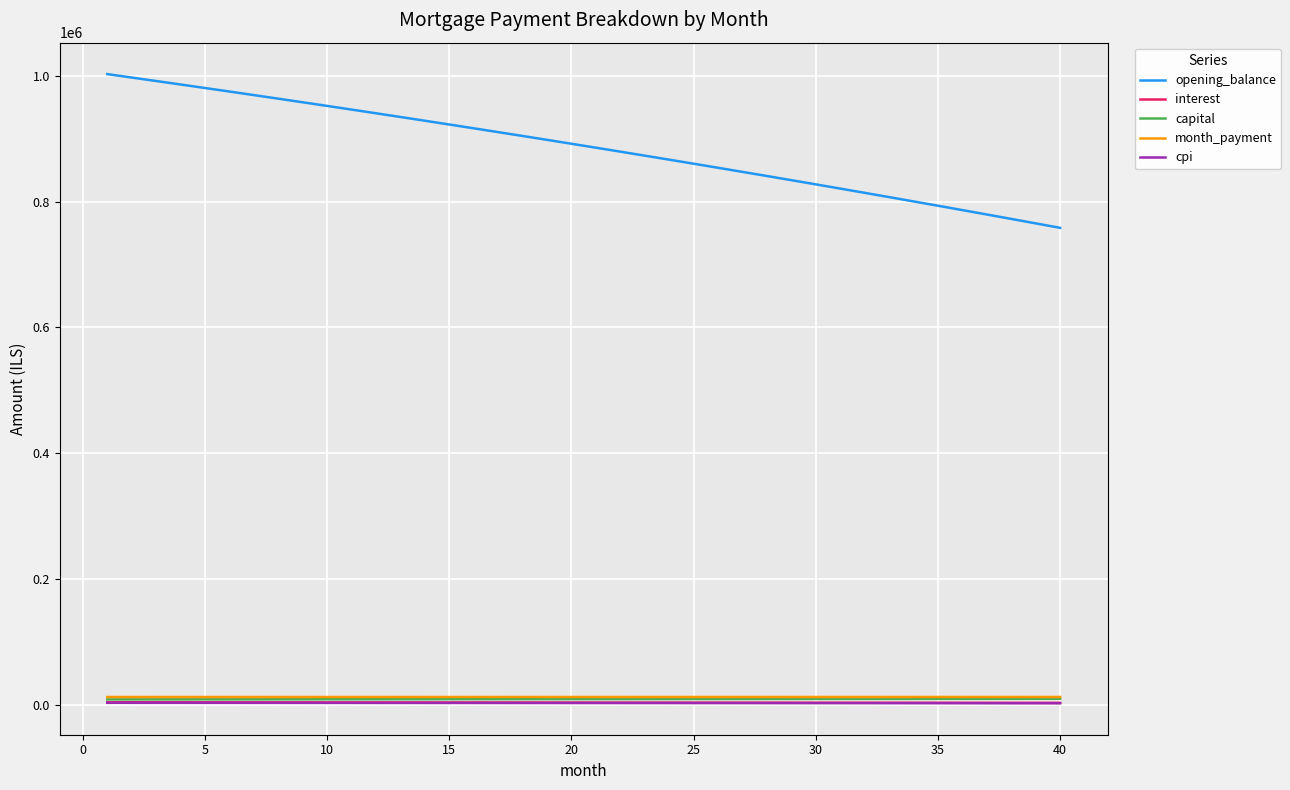

Which series has the widest spread of values?

opening_balance